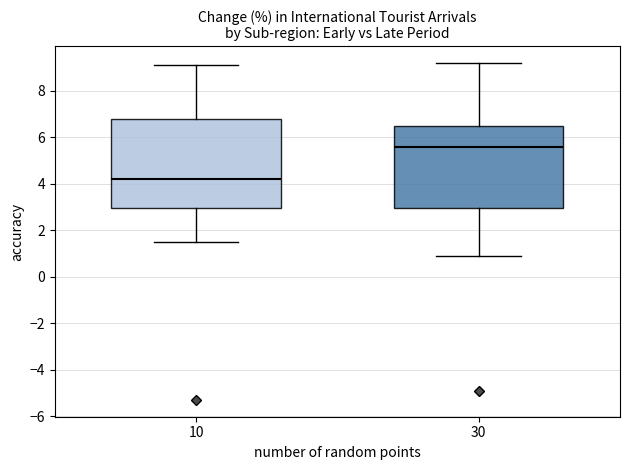

Which box has the highest median line?

30